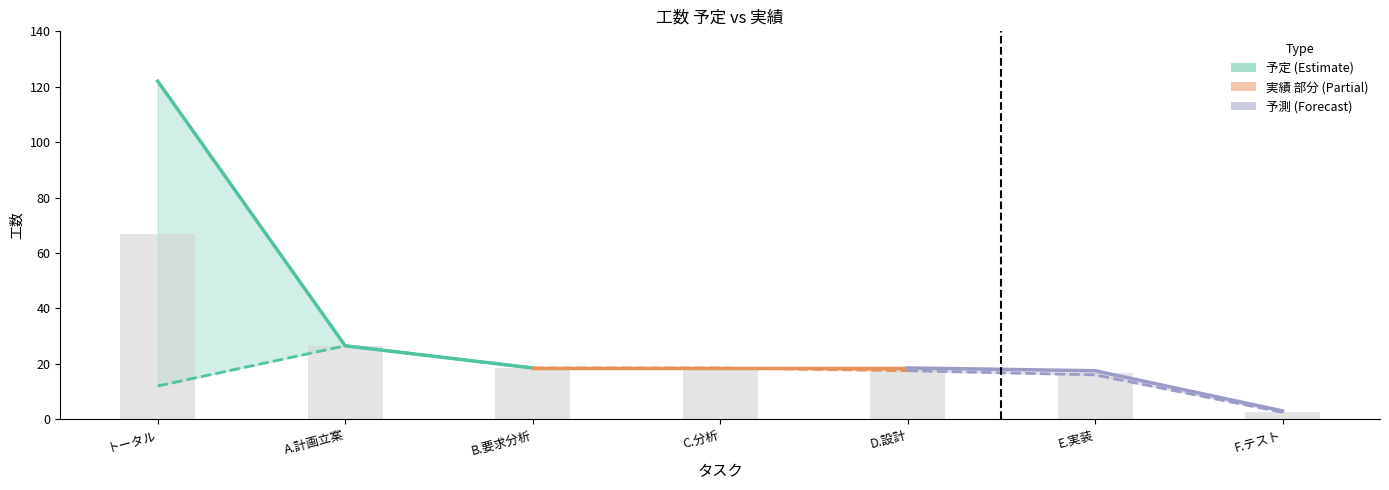

Is it true that the value at E.実装 is 23.6?

False